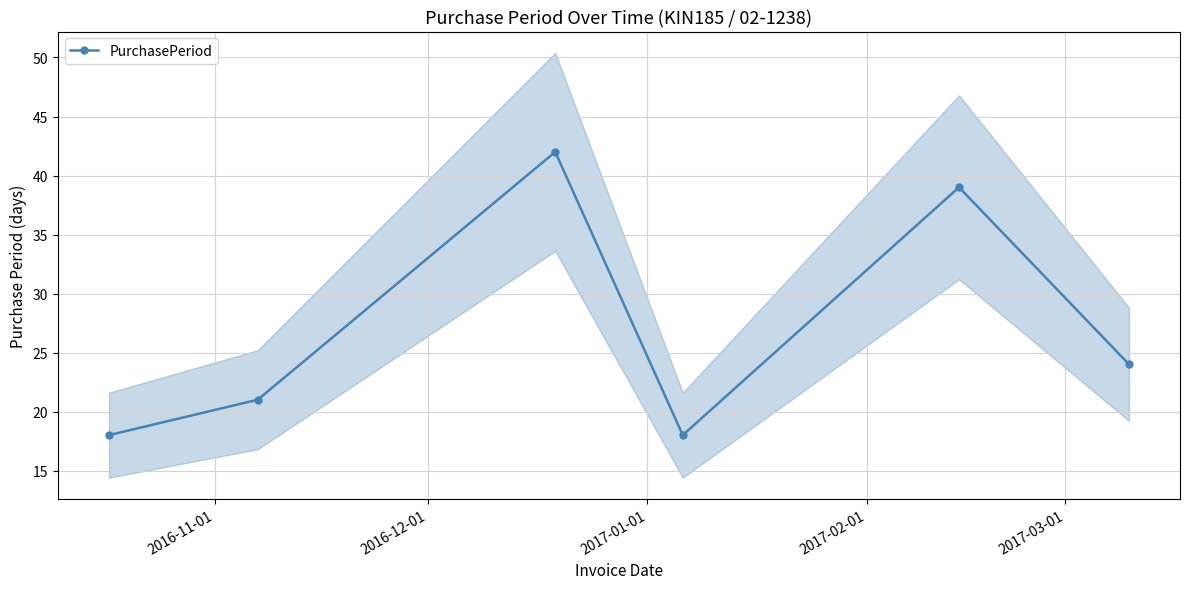

In PurchasePeriod, how many points are lower than both neighbors (excluding endpoints)?

1